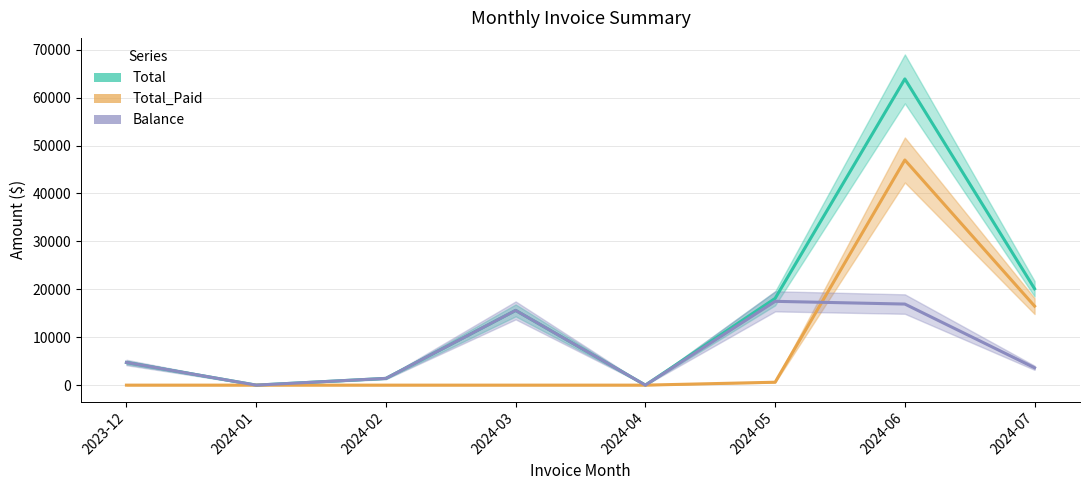

The value of Total at 2024-04 is -28933.0. True or false?

False